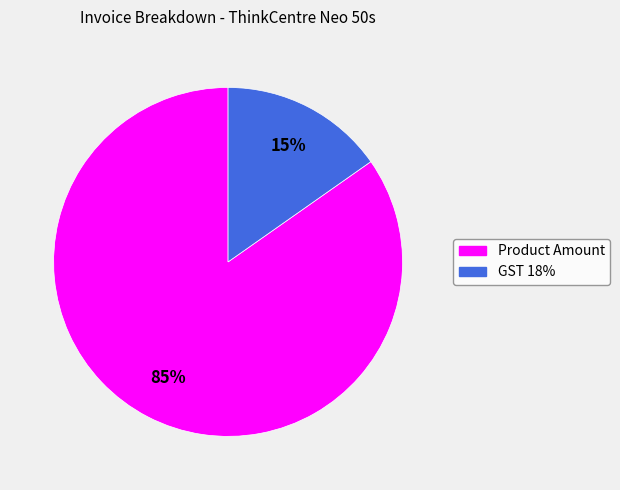

Combined, do Product Amount and GST 18% account for over 50%?

Yes